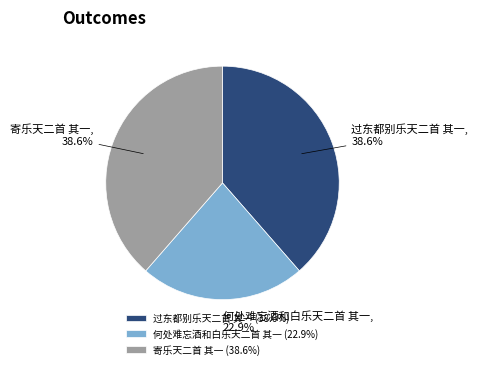

To the nearest percent, what portion does 寄乐天二首 其一 represent?

39%